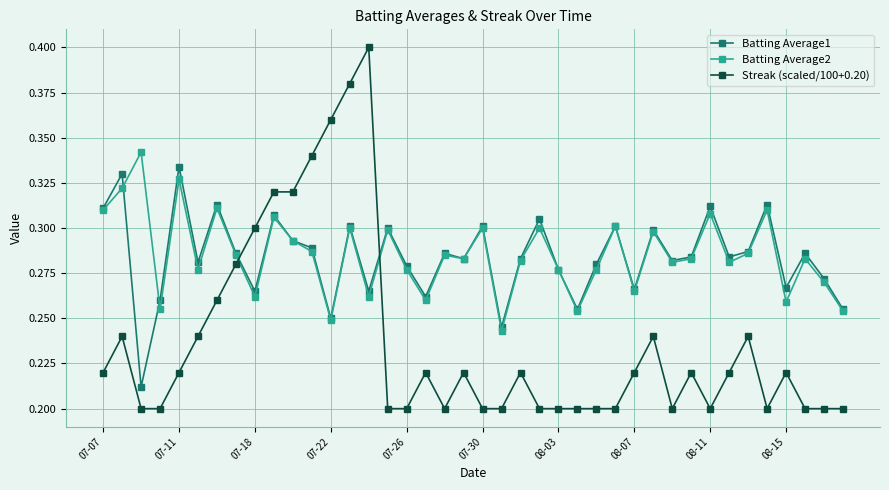

At how many categories does at least one series exceed 0?

40